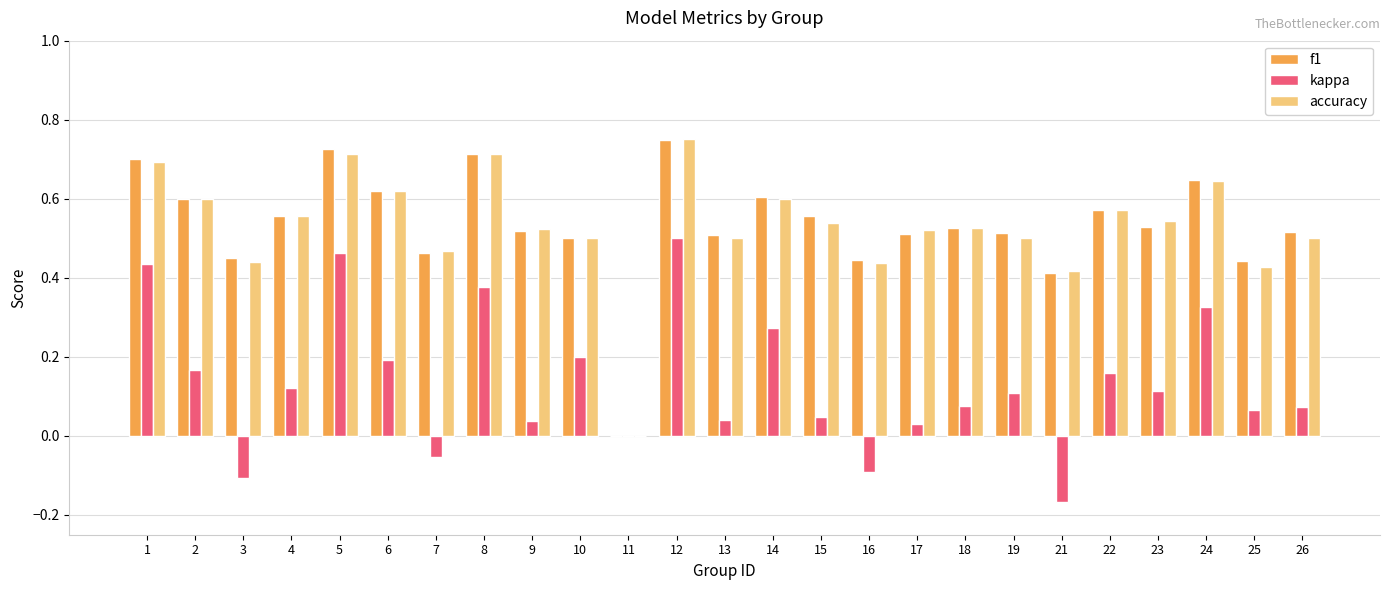

At which category is the sum across all series the highest?

12